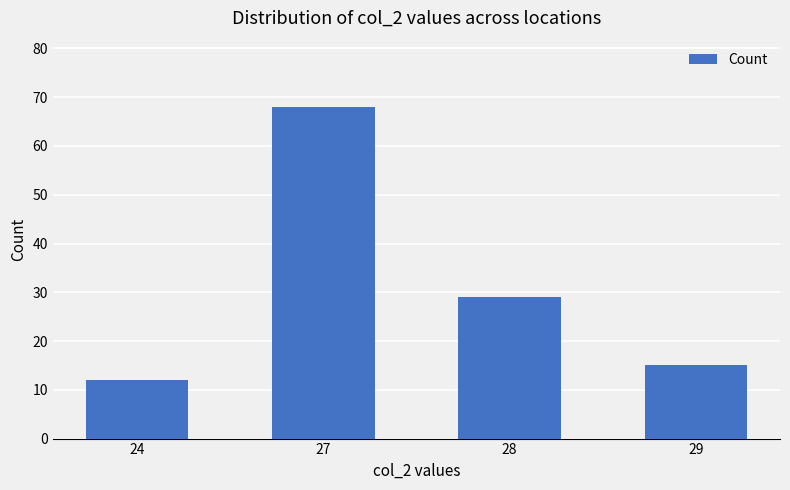

What is the approximate value at 24, to the nearest 5?

10